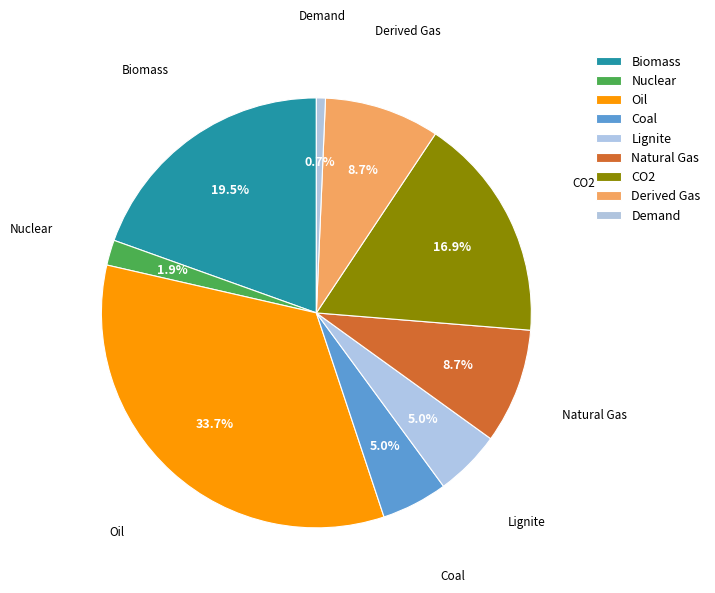

Count the number of slices in the pie.

9